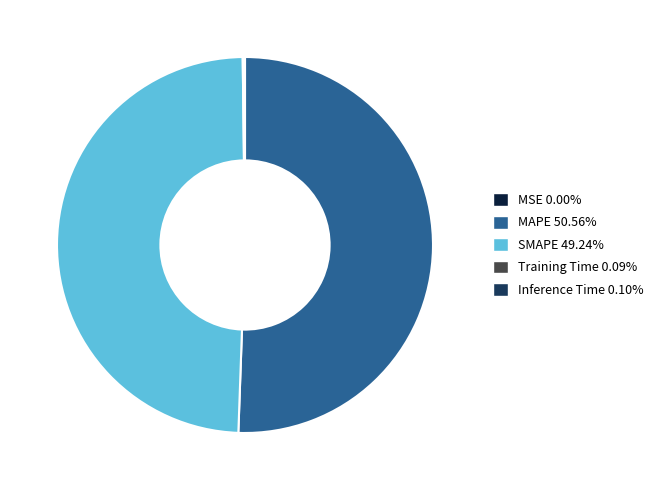

Which has a higher value, MAPE or SMAPE?

MAPE